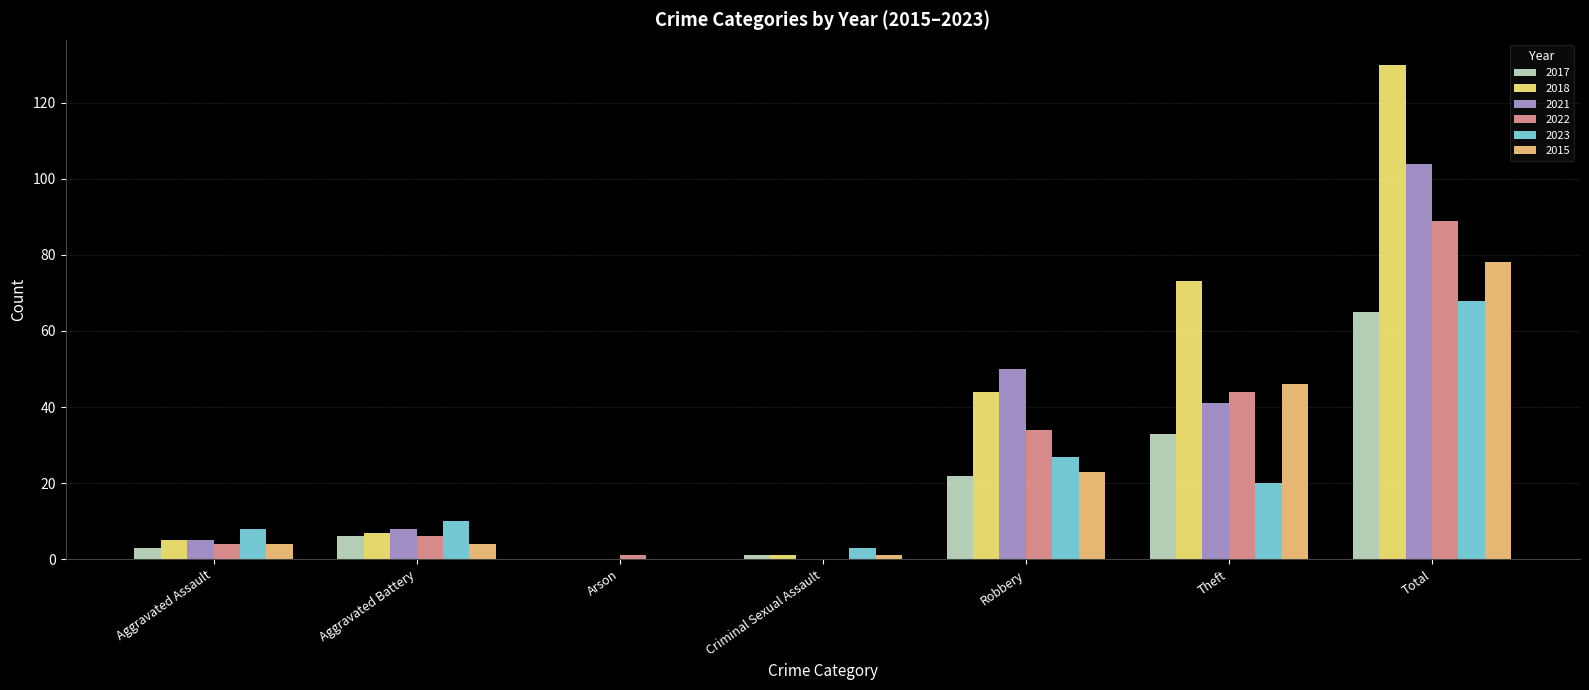

Does the chart contain stacked bars?

No